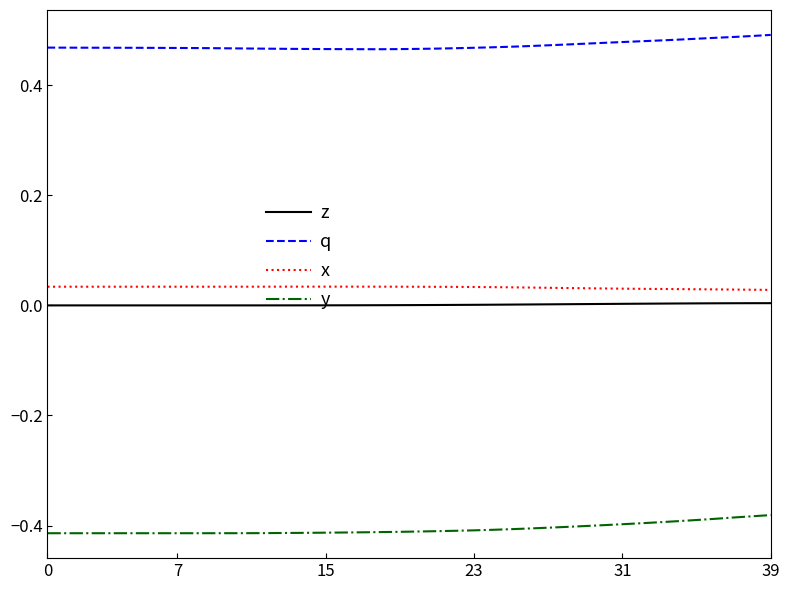

True or false: y and q intersect in this chart.

False